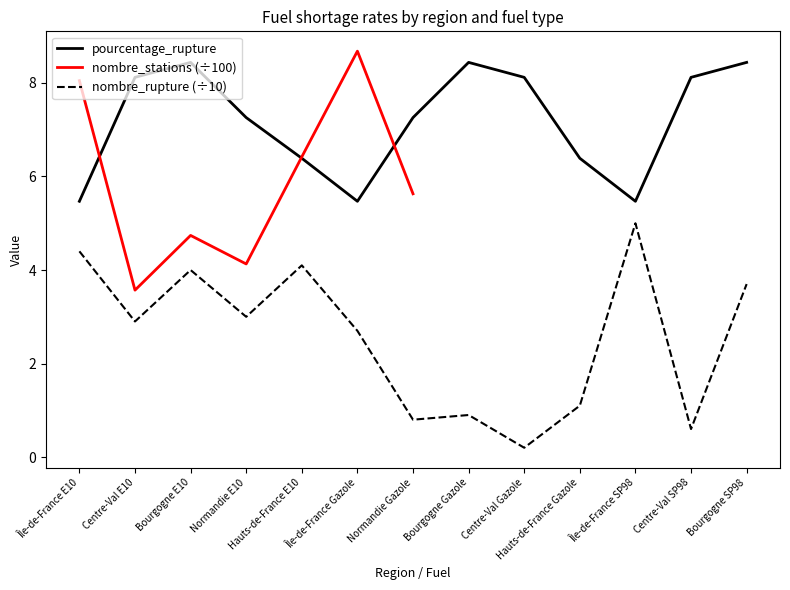

What is the maximum value for nombre_rupture?

5.0